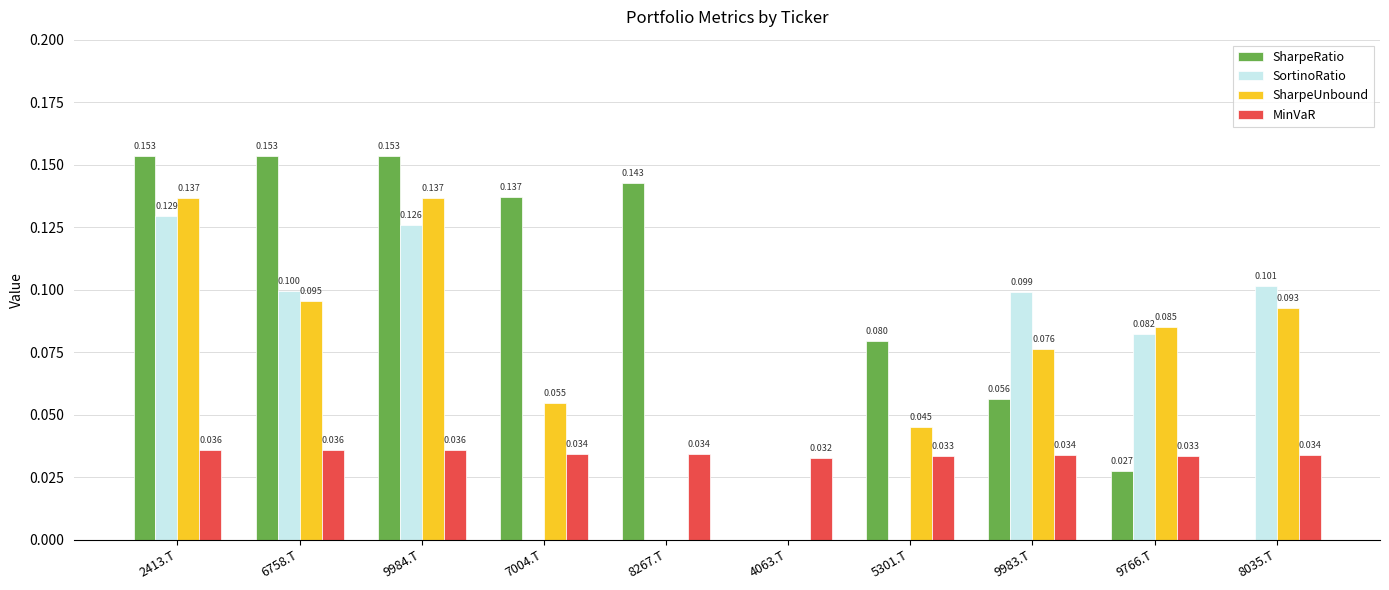

Does the chart contain stacked bars?

No